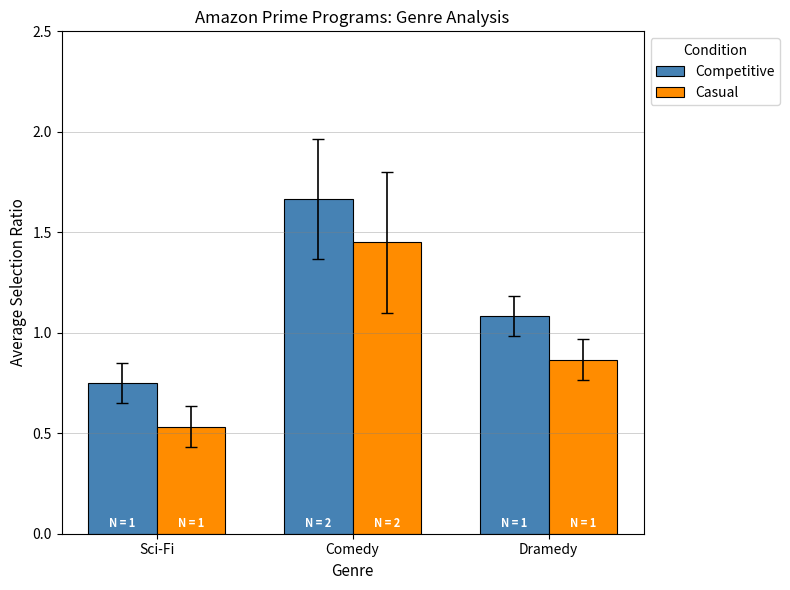

What are all the series names shown in the legend?

Competitive, Casual